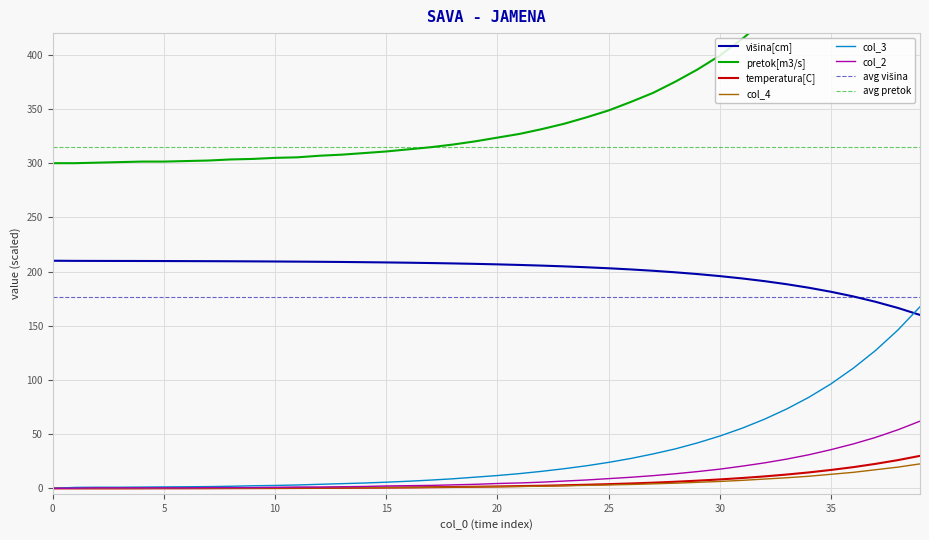

At which label is col_2 closest to 31?

34